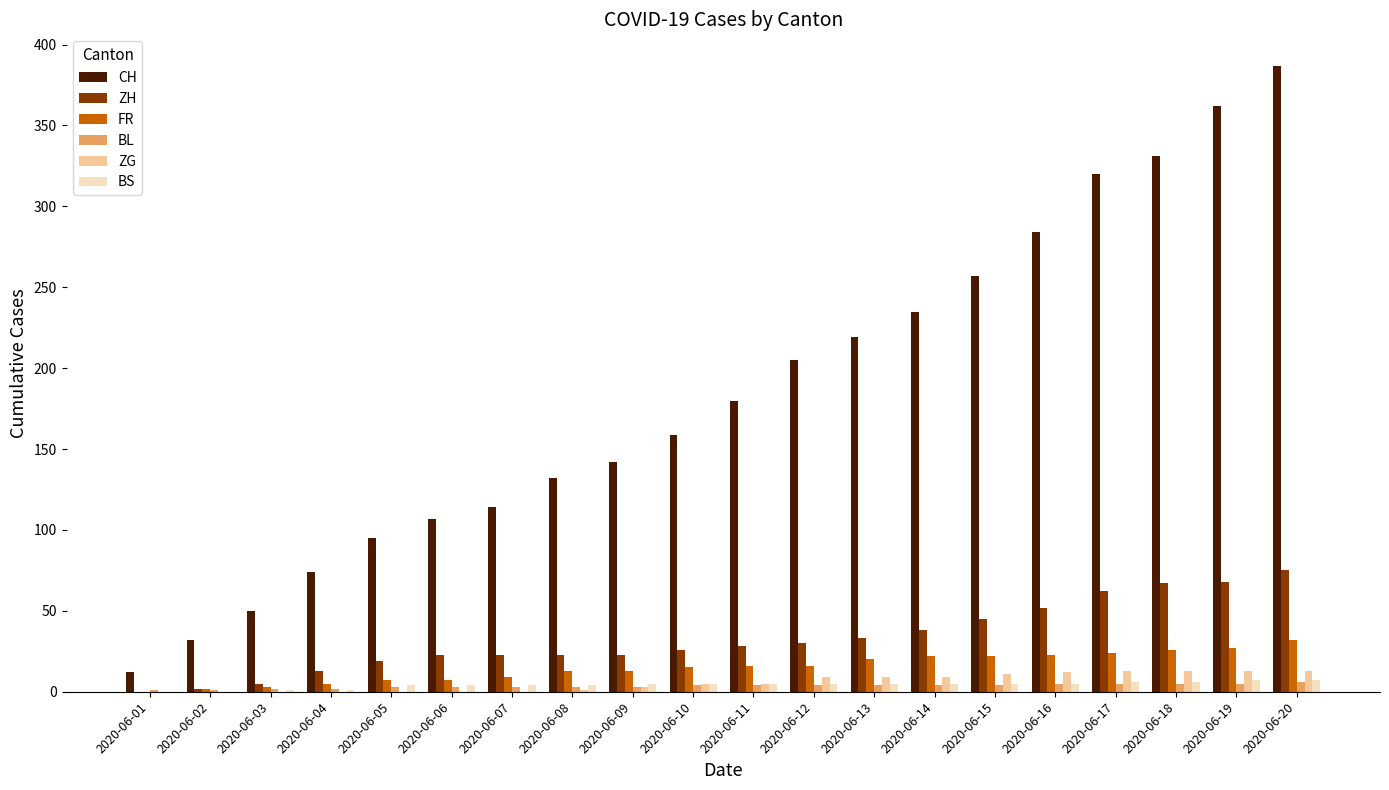

Which series has the largest total across all categories?

CH